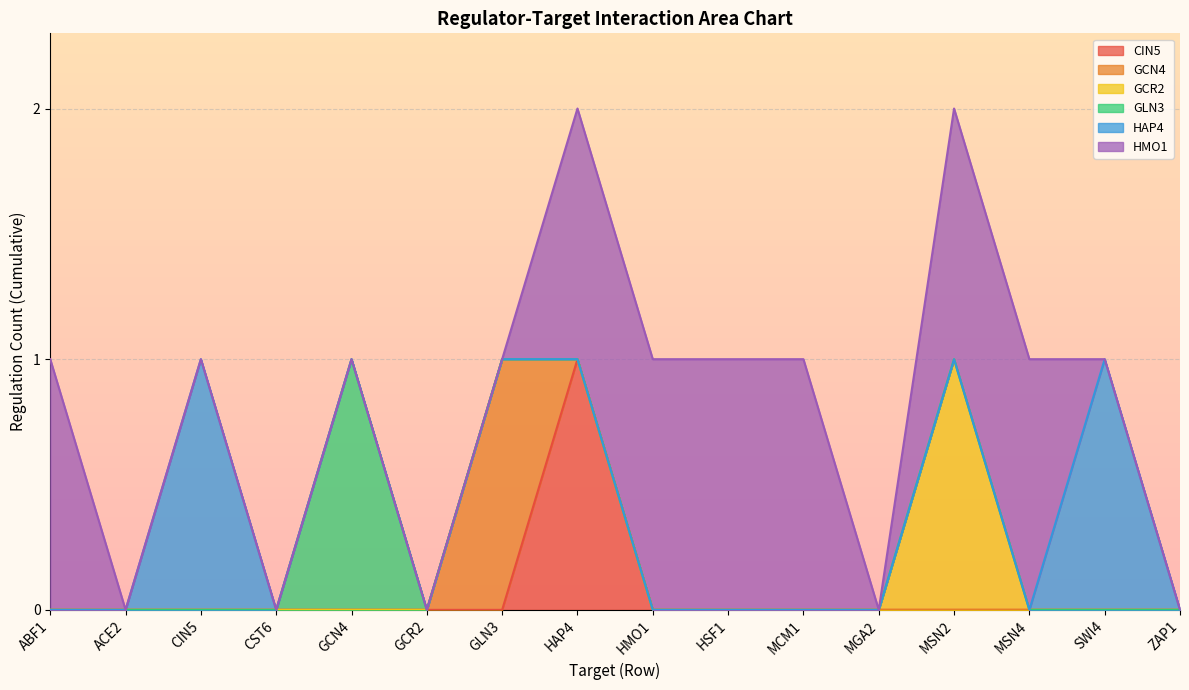

What are all the series names shown in the legend?

CIN5, GCN4, GCR2, GLN3, HAP4, HMO1